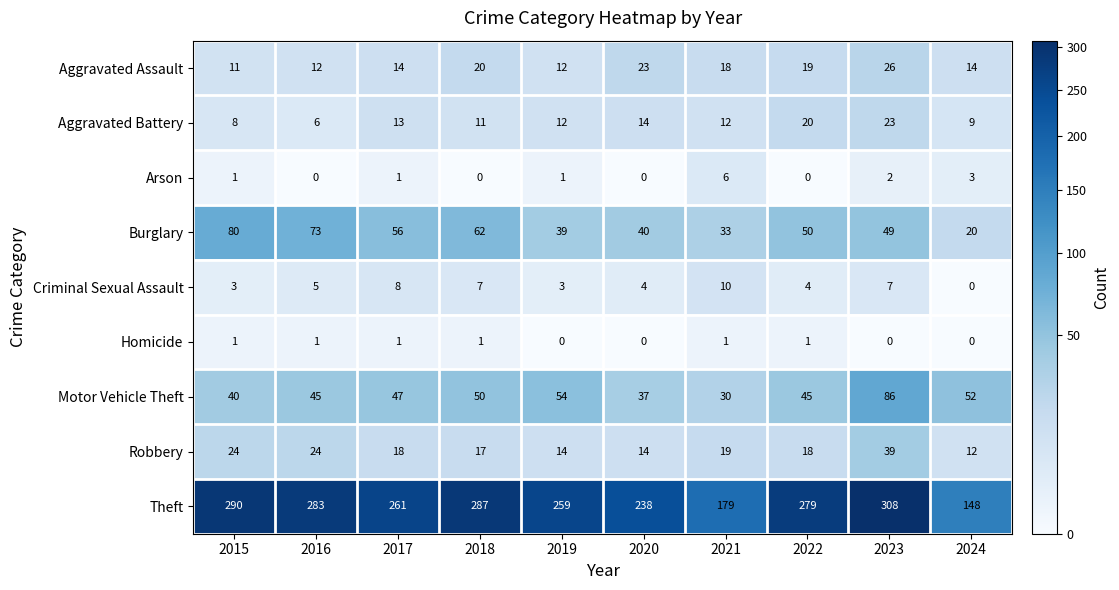

What is the spread (max minus min) of values at 2022?

279